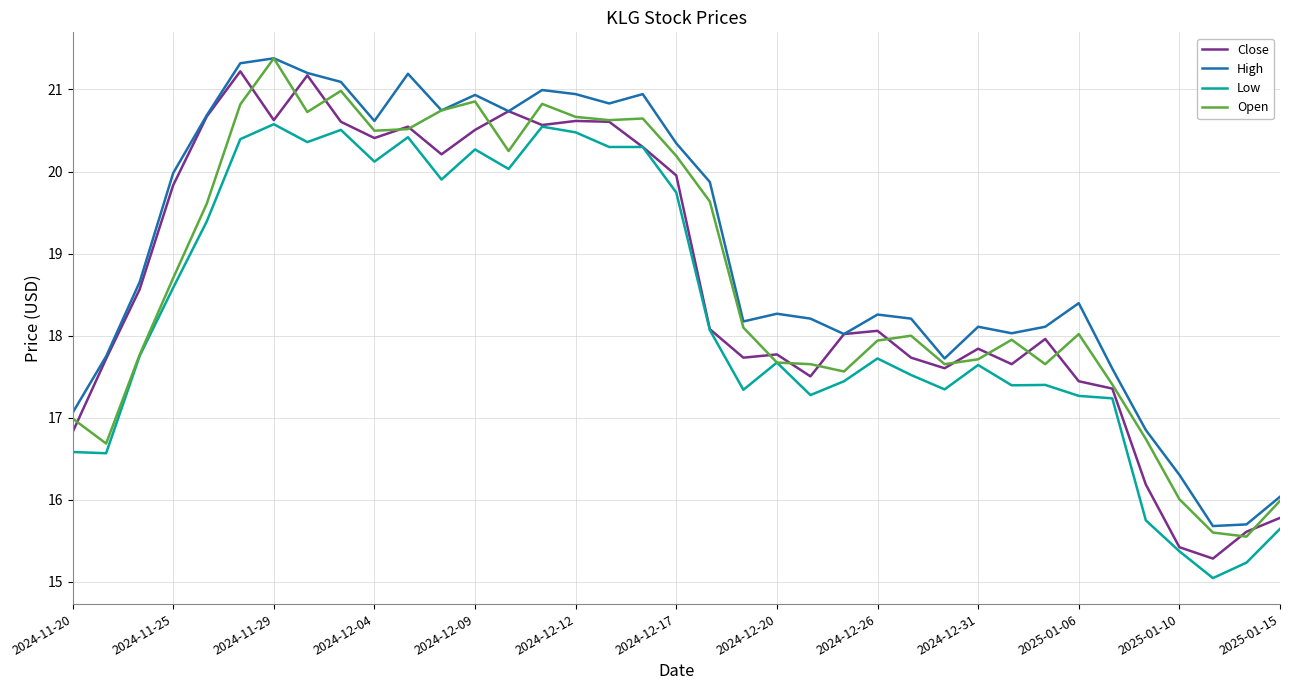

True or false: Low has more than 0 points higher than both neighbors.

True